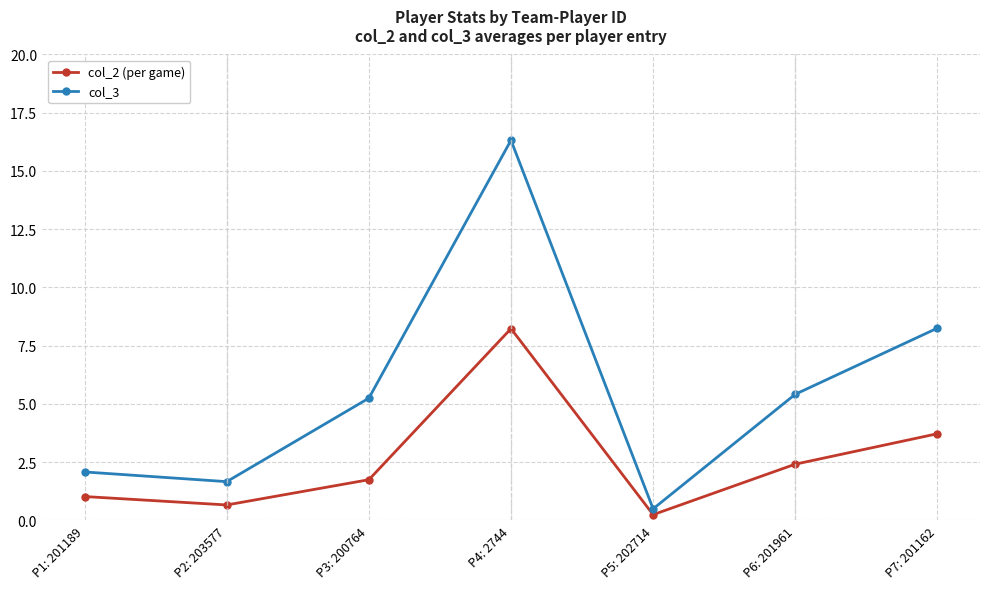

What is the total value across all series at P3: 200764?

7.0